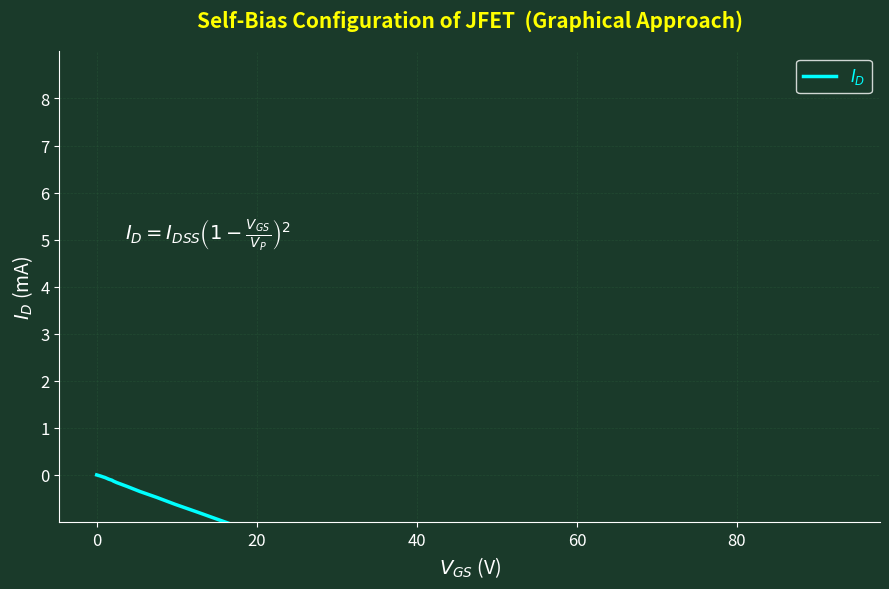

True or false: there are more than 1 points higher than both neighbors.

False